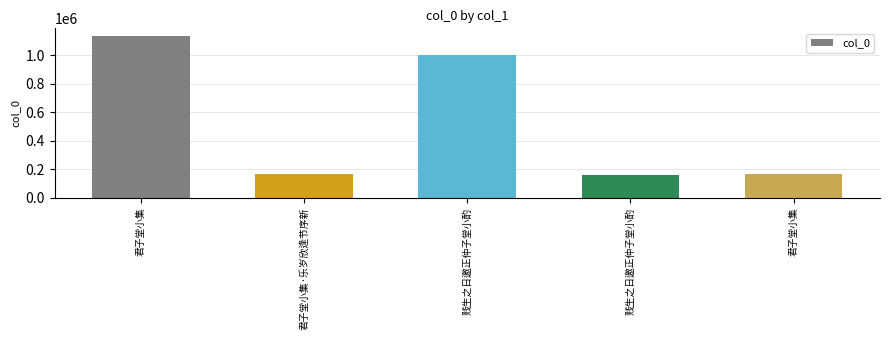

How many distinct data groups are displayed?

1